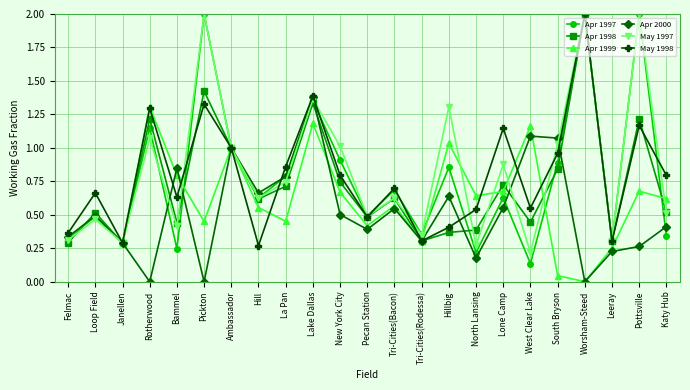

Which series has the largest range (max minus min)?

Apr 1997